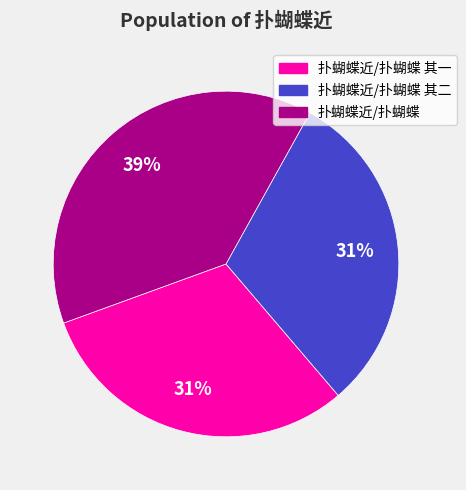

Is it true that 扑蝴蝶近/扑蝴蝶 is 46% of the pie?

False